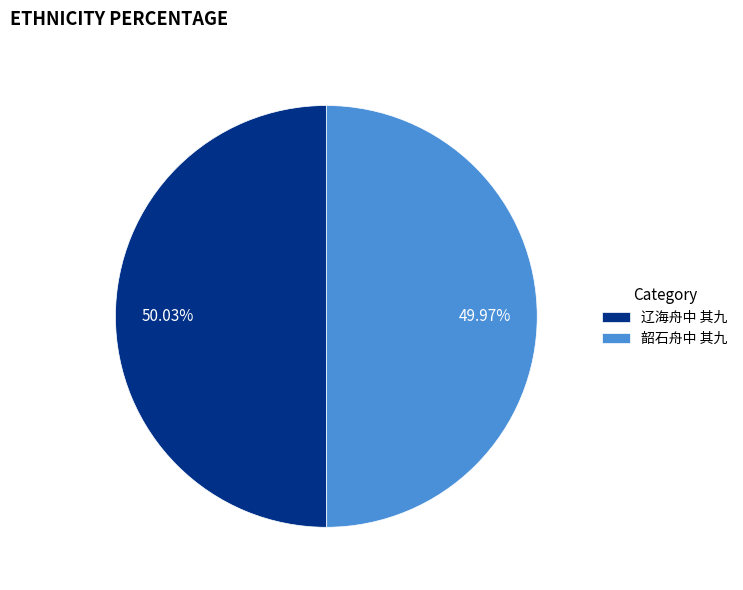

Is there a majority slice in this chart?

Yes